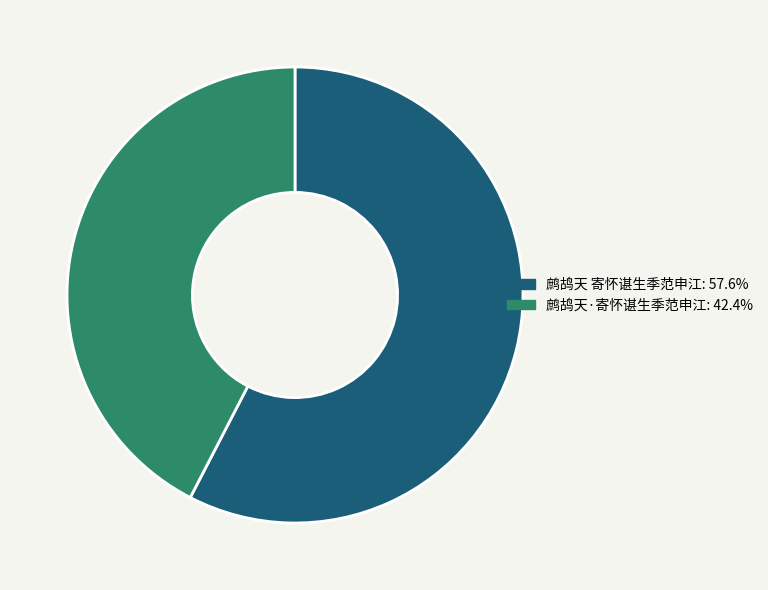

What is the ratio of the value at 鹧鸪天 寄怀谌生季范申江 to the value at 鹧鸪天·寄怀谌生季范申江?

1.4